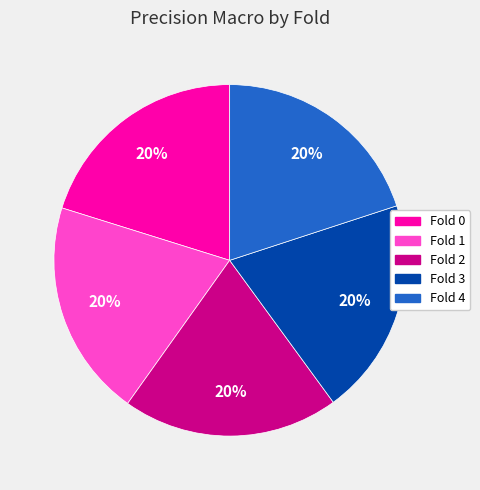

Is the sum of Fold 2 and Fold 0 greater than half?

No